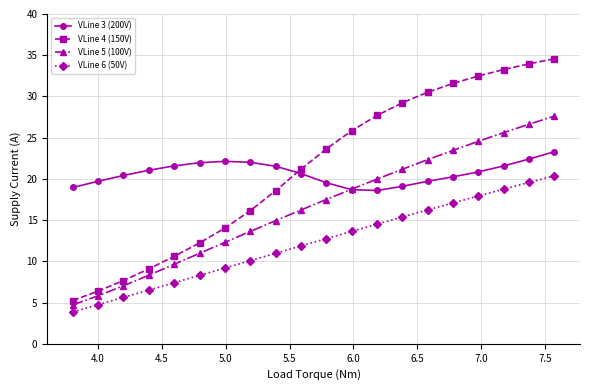

How many lines are shown in the chart?

4